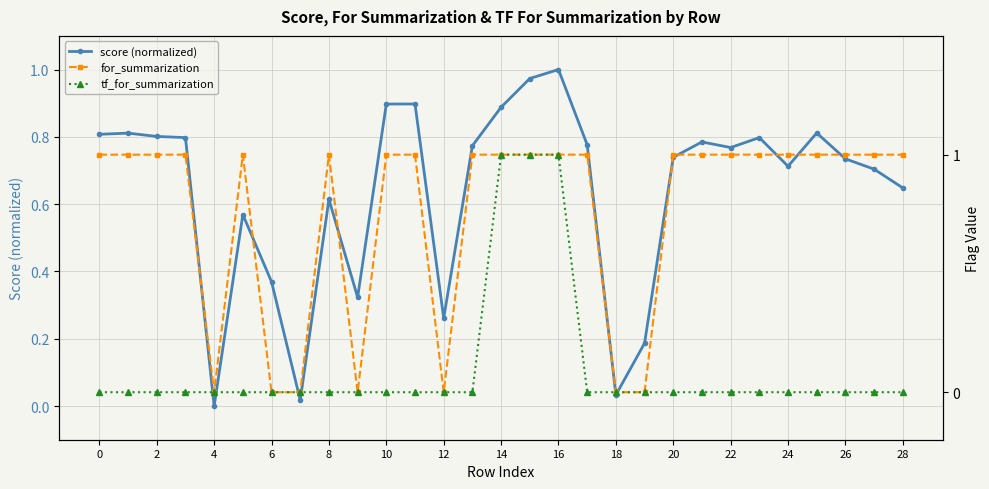

How many data points in score (normalized) are above 0?

28